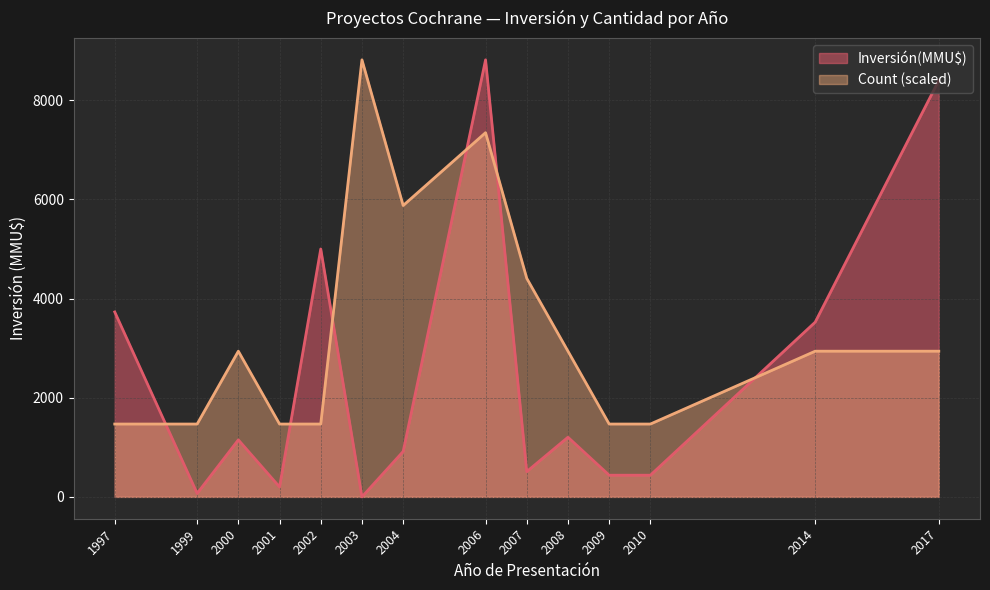

What is the maximum value for Count (scaled)?

8815.0